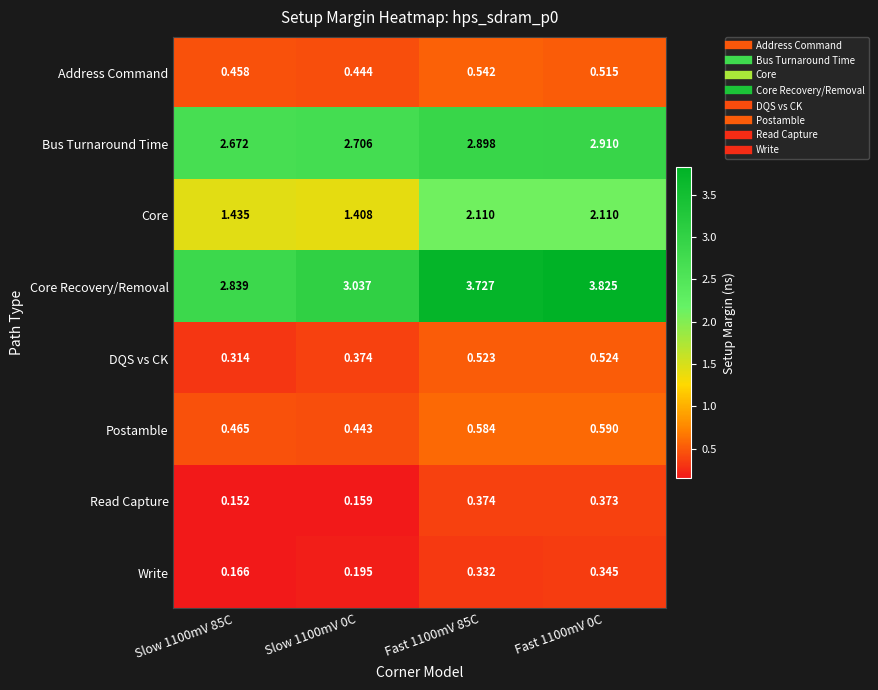

At which category is the sum across all series the highest?

Fast 1100mV 0C